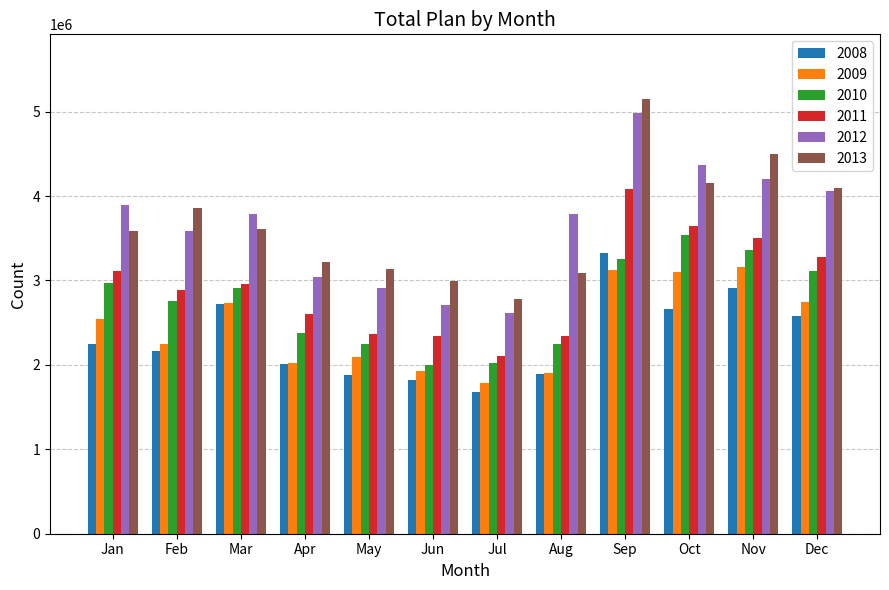

What are all the series names shown in the legend?

2008, 2009, 2010, 2011, 2012, 2013